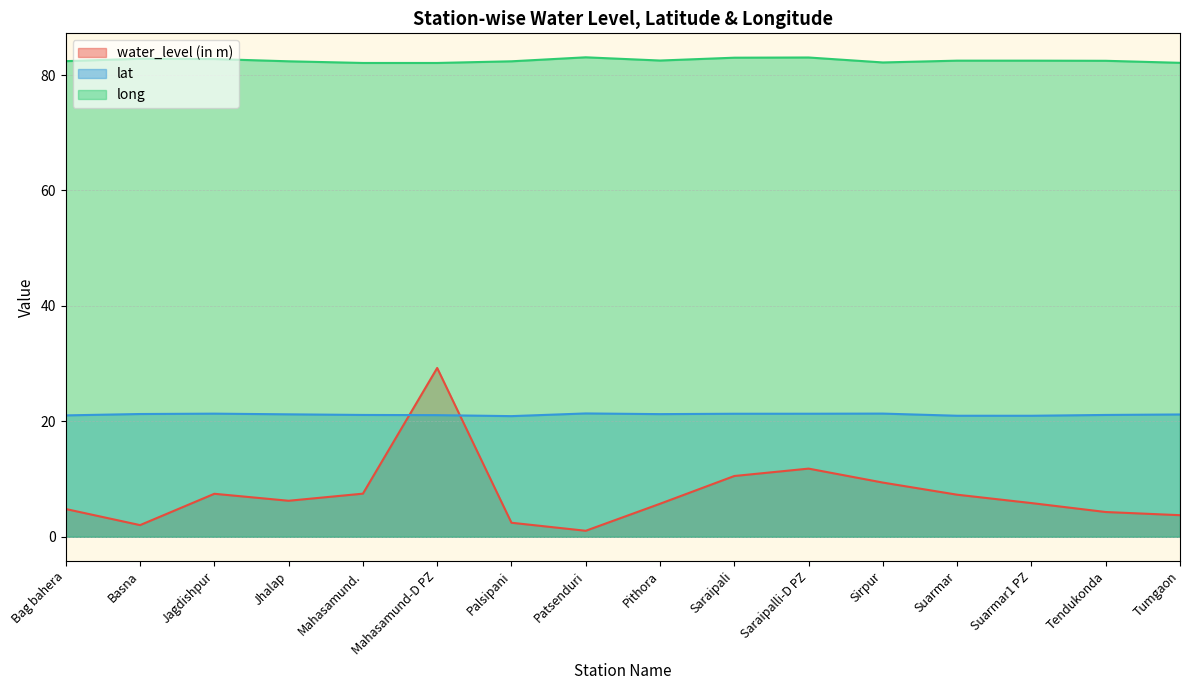

How many data points in water_level (in m) are above 6?

8